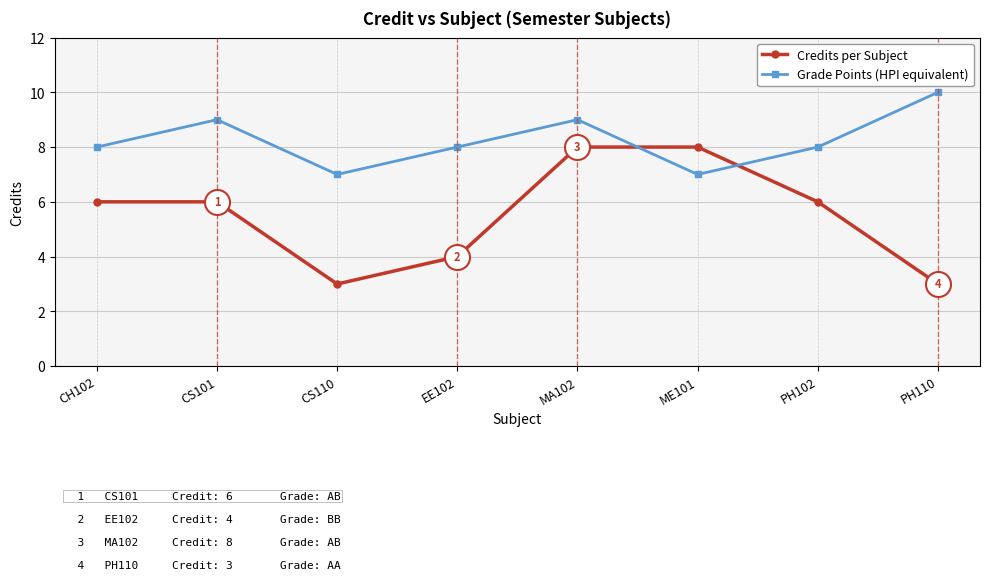

What is the average value of the Credits per Subject series?

6